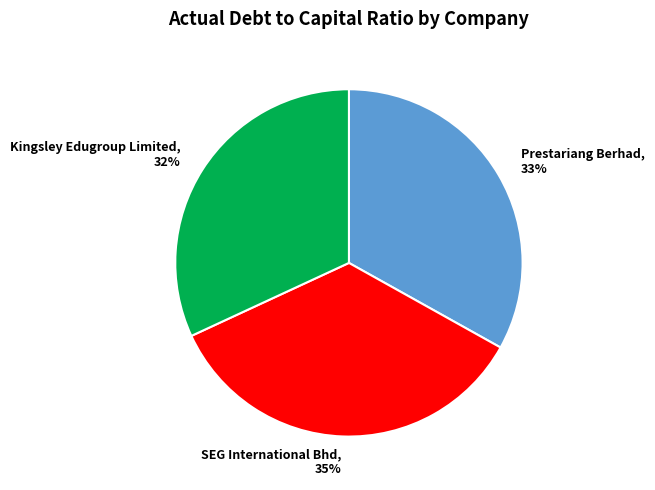

Combined, do Kingsley Edugroup Limited, 32% and SEG International Bhd, 35% account for over 50%?

Yes